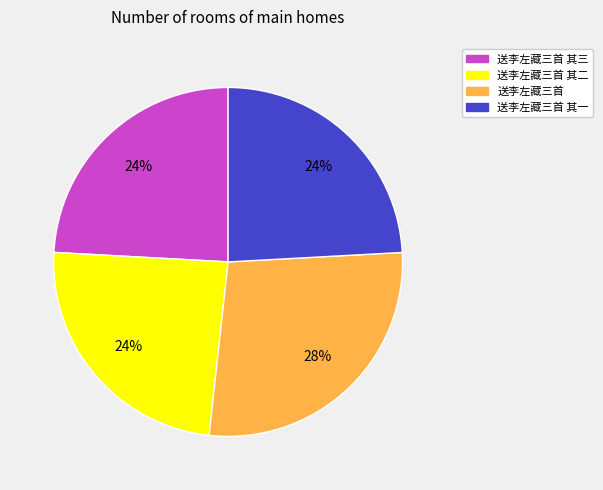

What percentage is the 送李左藏三首 其三 slice, to the nearest percent?

24%